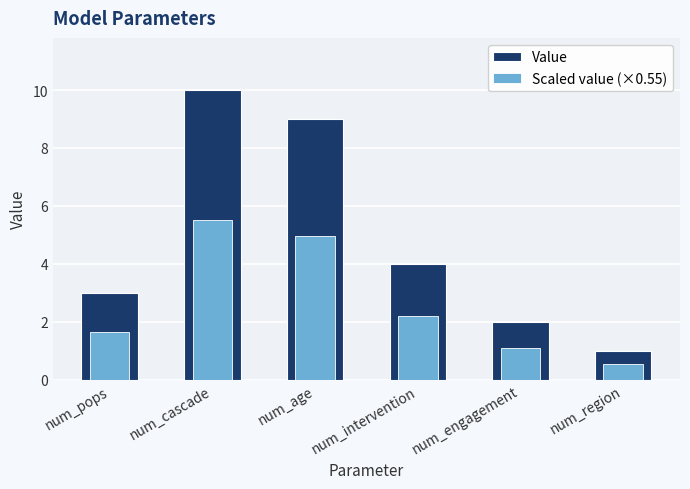

What is the spread (max minus min) of values at num_age?

4.0